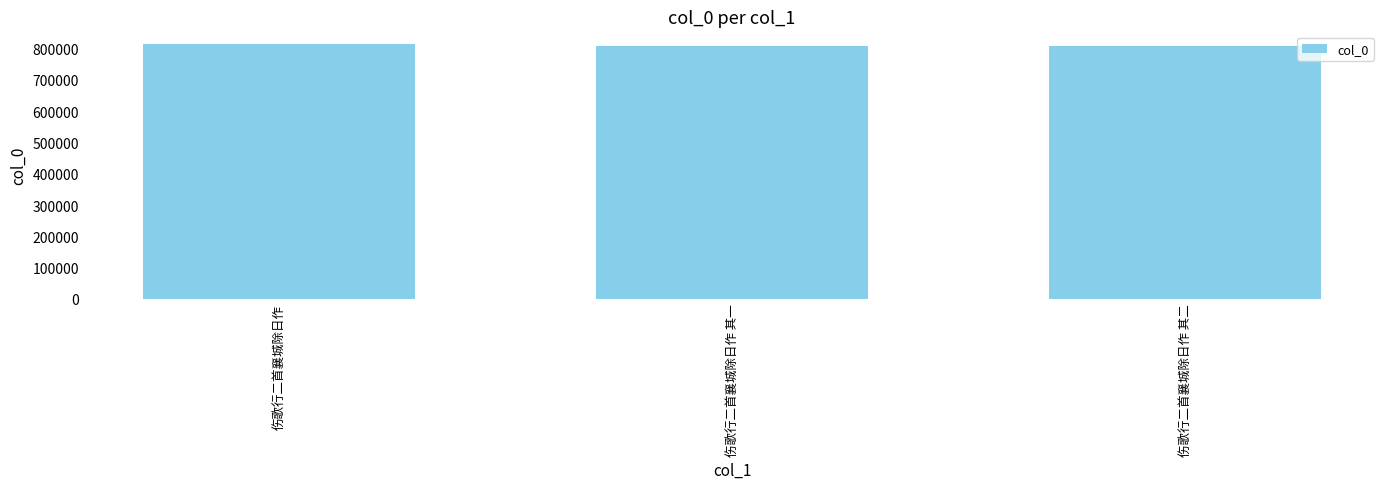

Count the number of data series in this chart.

1